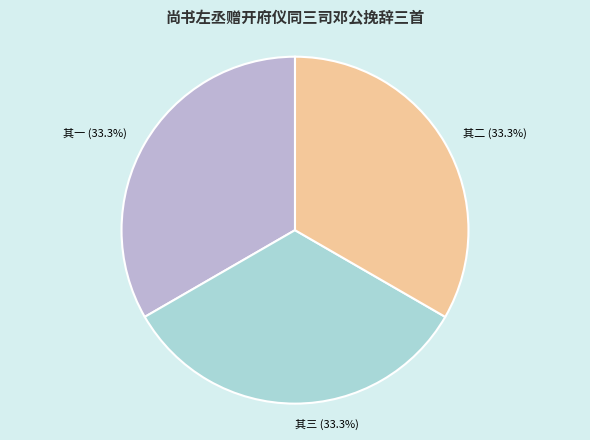

Does any single category account for the majority?

No